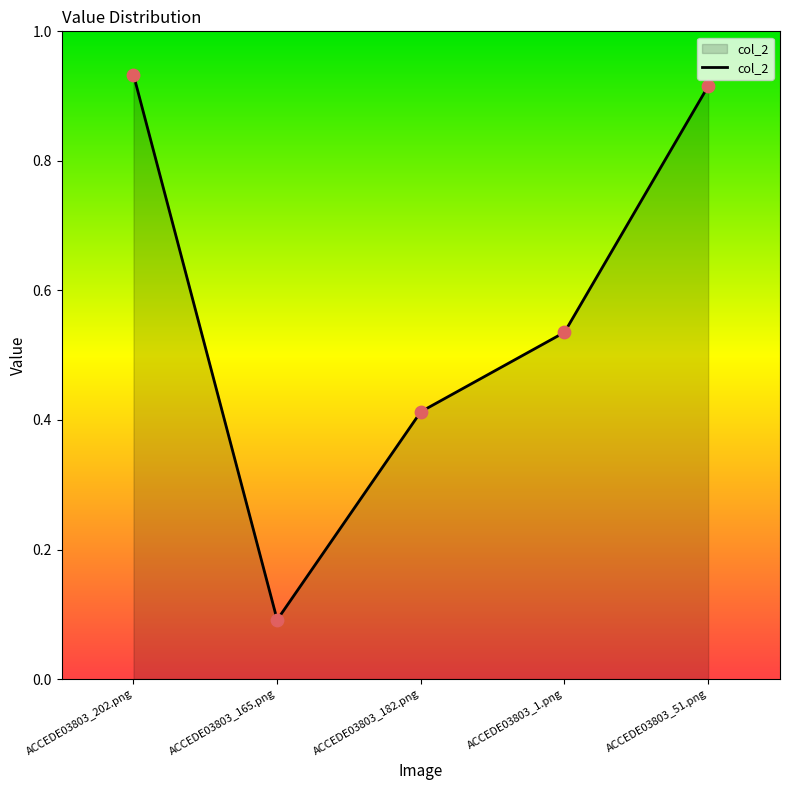

Which has a higher value, ACCEDE03803_165.png or ACCEDE03803_202.png?

ACCEDE03803_202.png